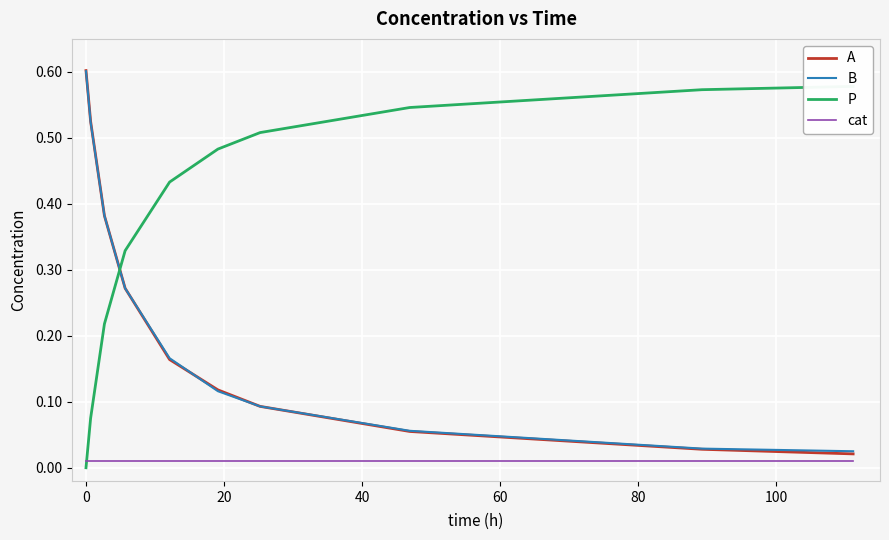

Which series has the largest total across all categories?

P